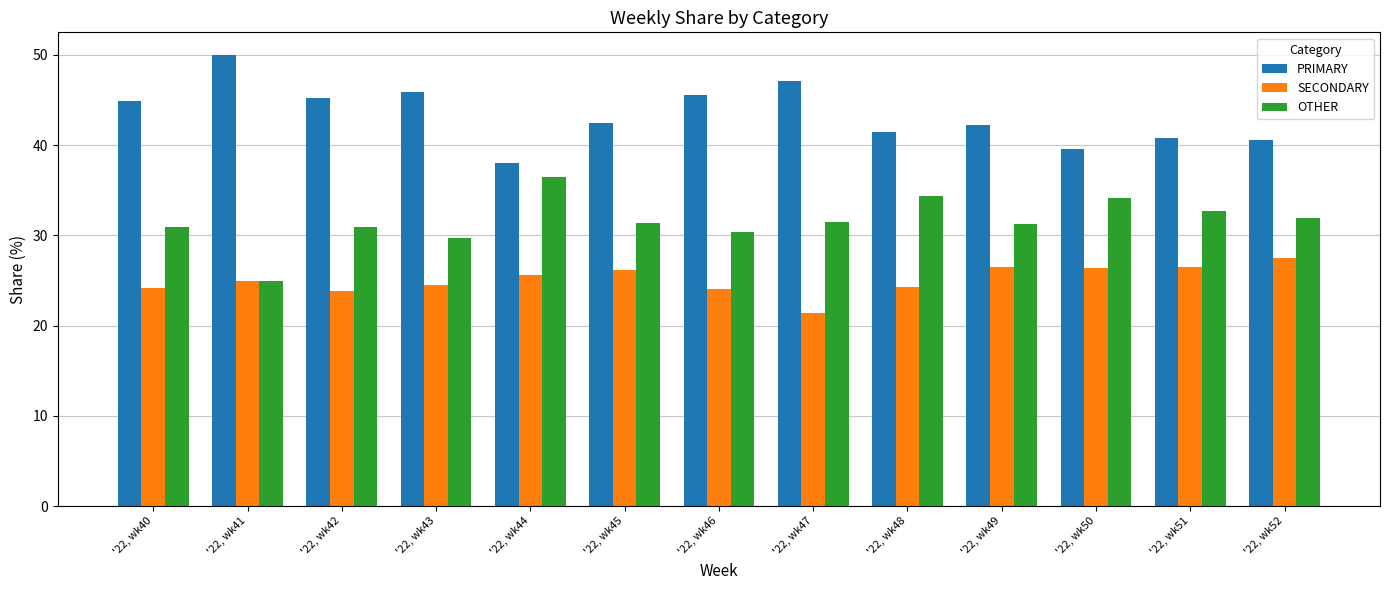

What is the spread (max minus min) of values at '22, wk42?

21.3